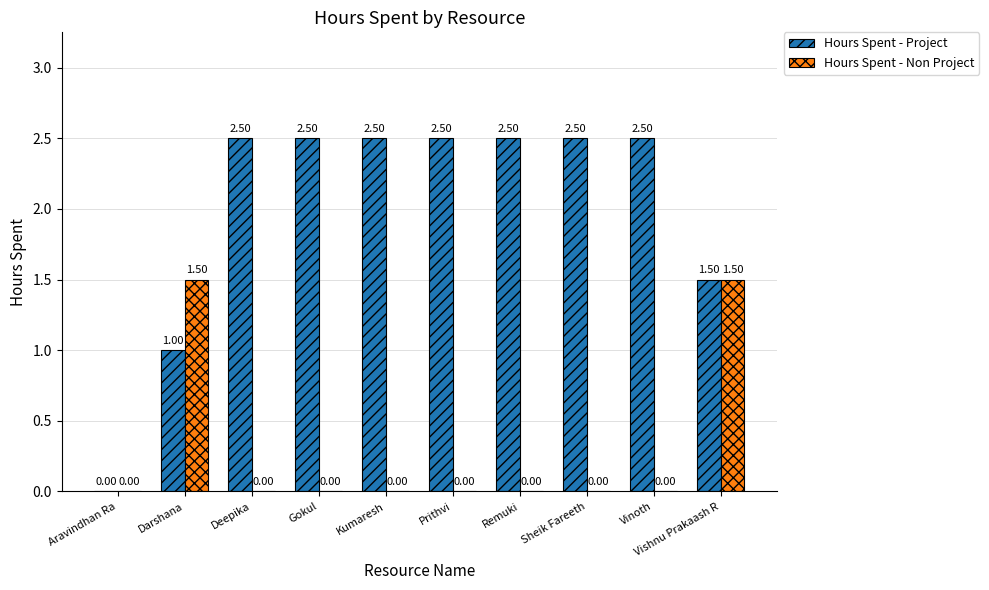

Which series has the largest total across all categories?

Hours Spent - Project